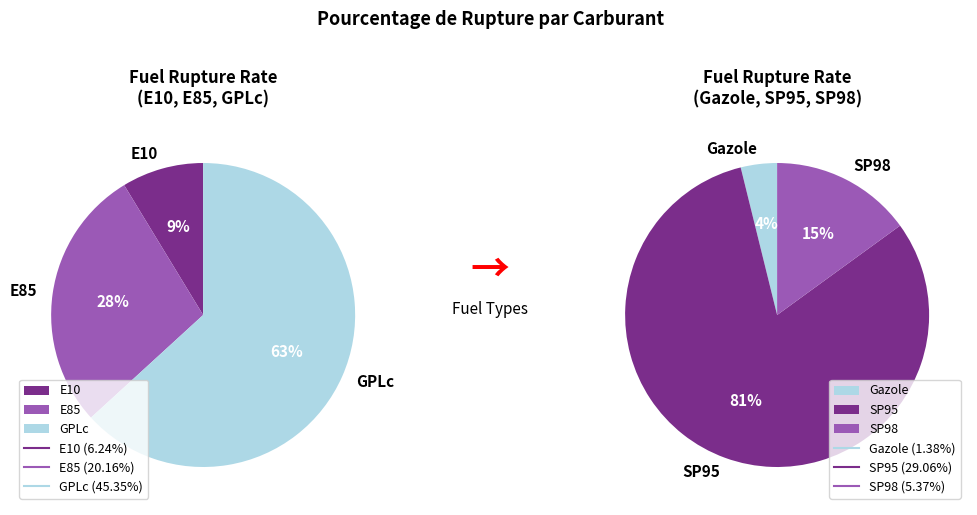

Approximately how many times larger is the value at GPLc compared to E85?

2.2